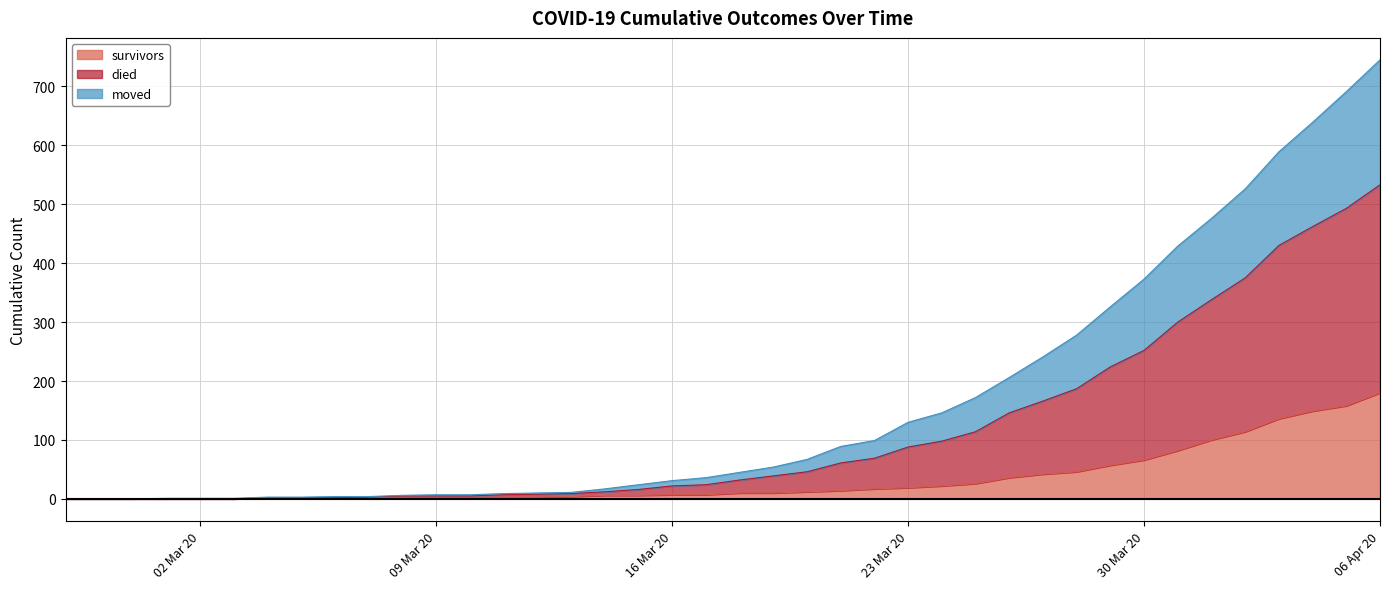

True or false: moved and died cross at least once.

False